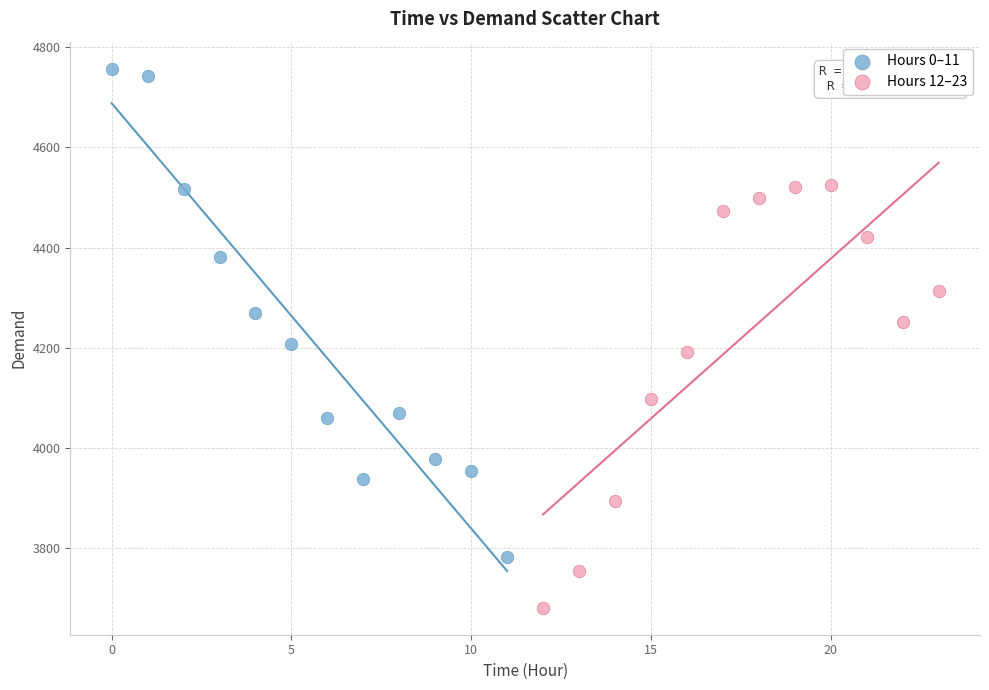

Which series has the largest Y range (max minus min)?

Hours 0–11